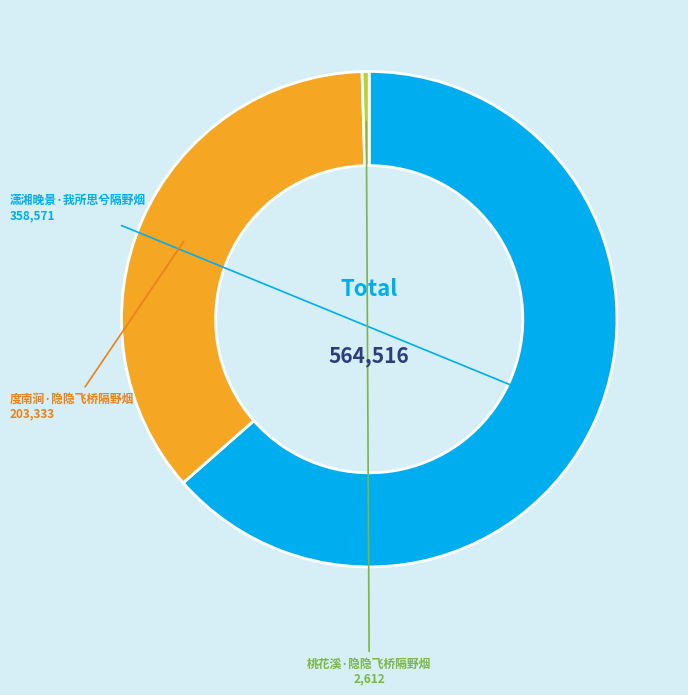

What is the largest slice in the pie chart?

潇湘晚景·我所思兮隔野烟